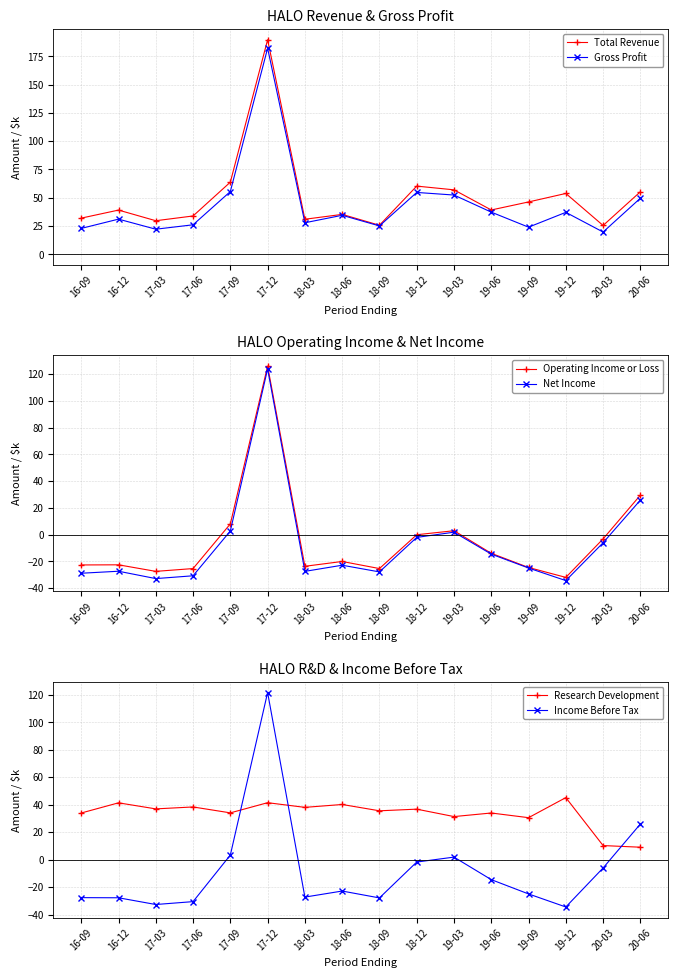

How many data points in Income Before Tax are less than -22?

9